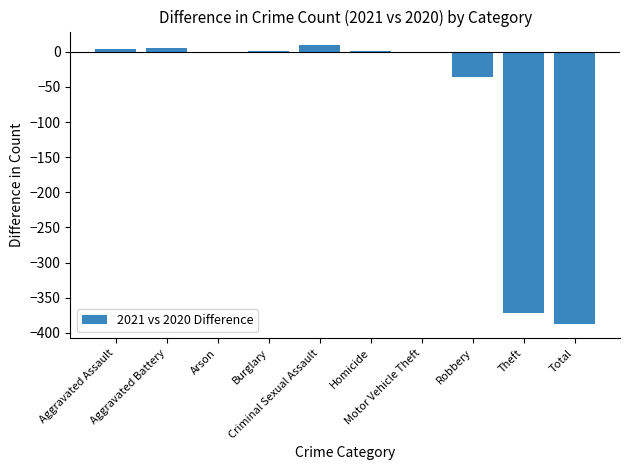

What is the maximum value shown in the chart?

9